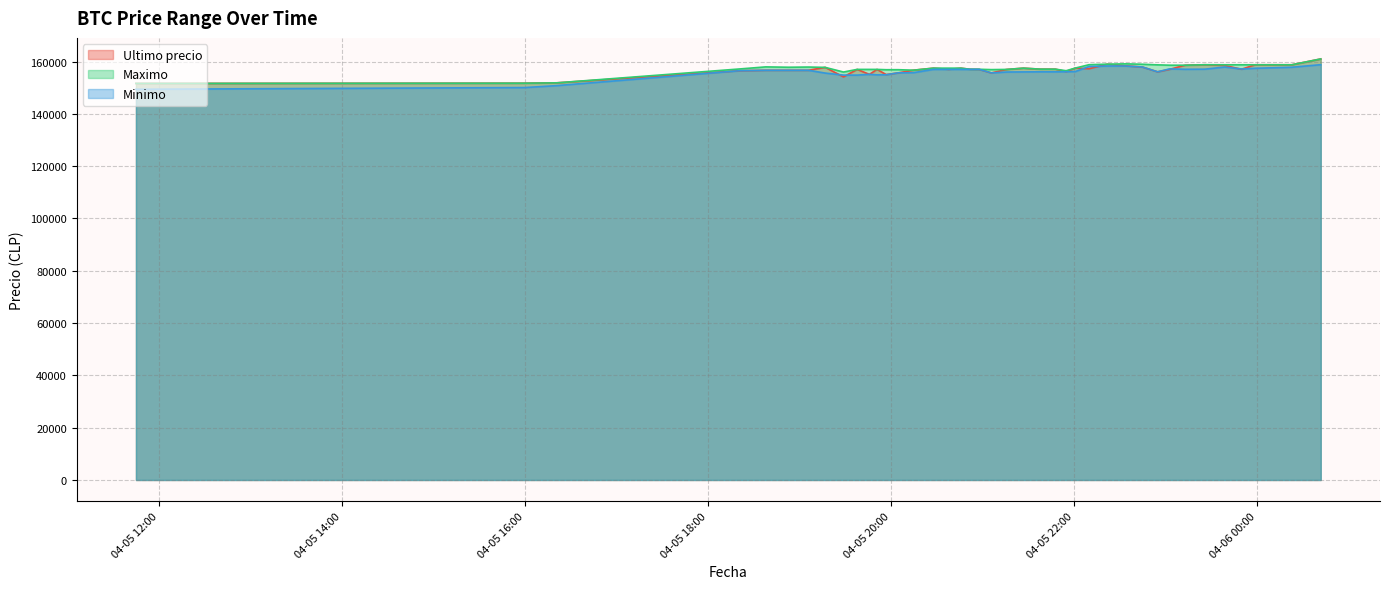

What is the average value of the Minimo series?

156117